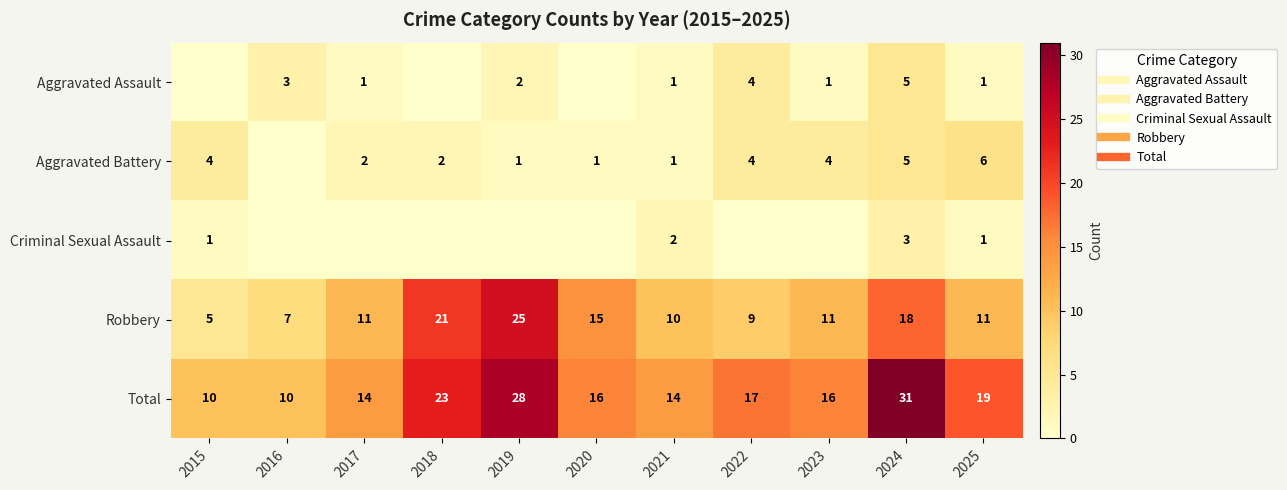

Which has a higher value, 2018 or 2025?

2025